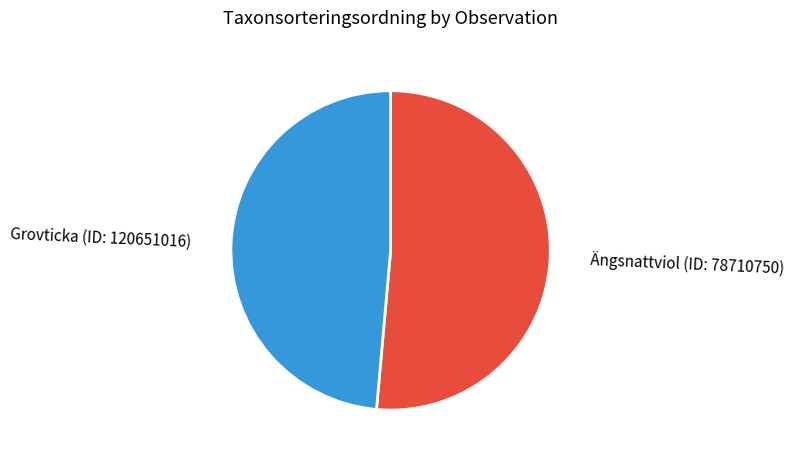

What is the largest slice in the pie chart?

Ängsnattviol (ID: 78710750)